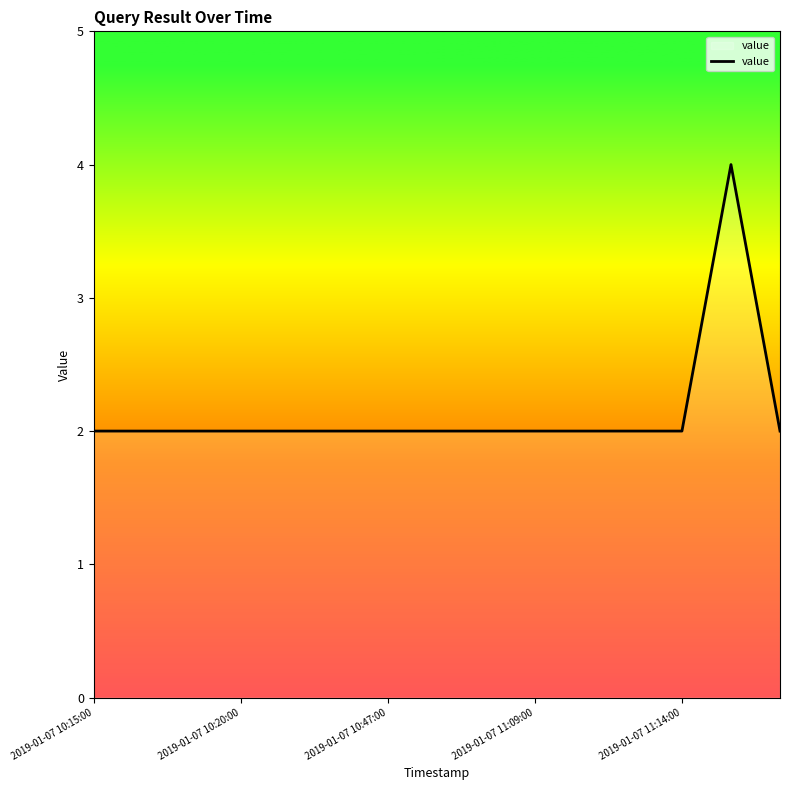

What is the maximum value shown in the chart?

4